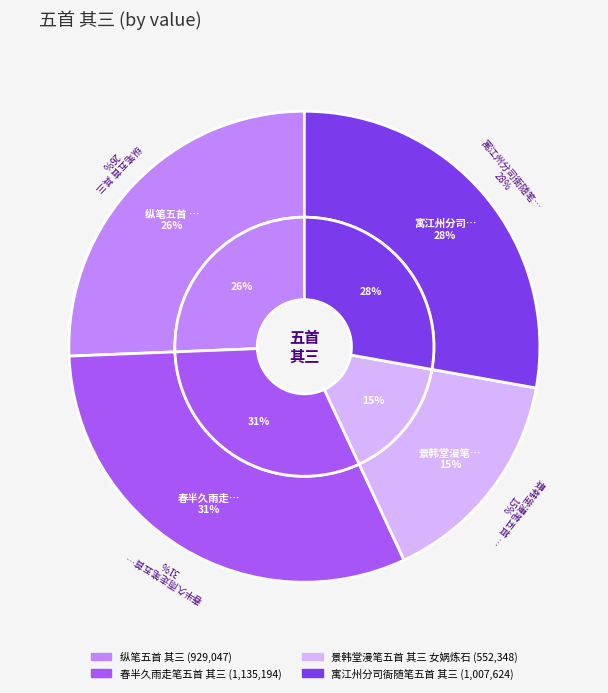

Does 春半久雨走笔五首 其三 account for over 50% of the chart?

No